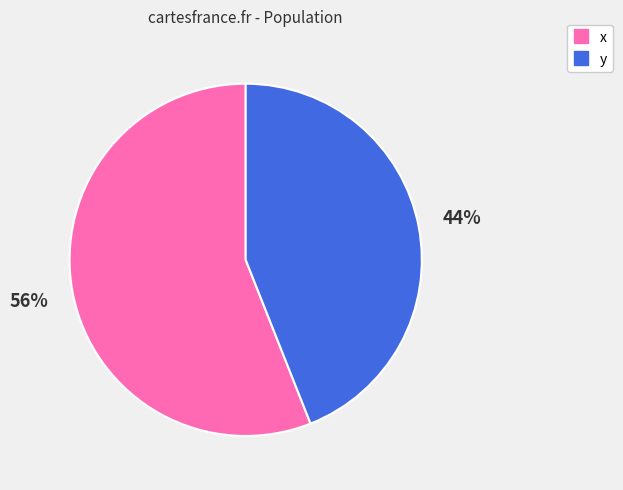

Which has a higher value, x or y?

x